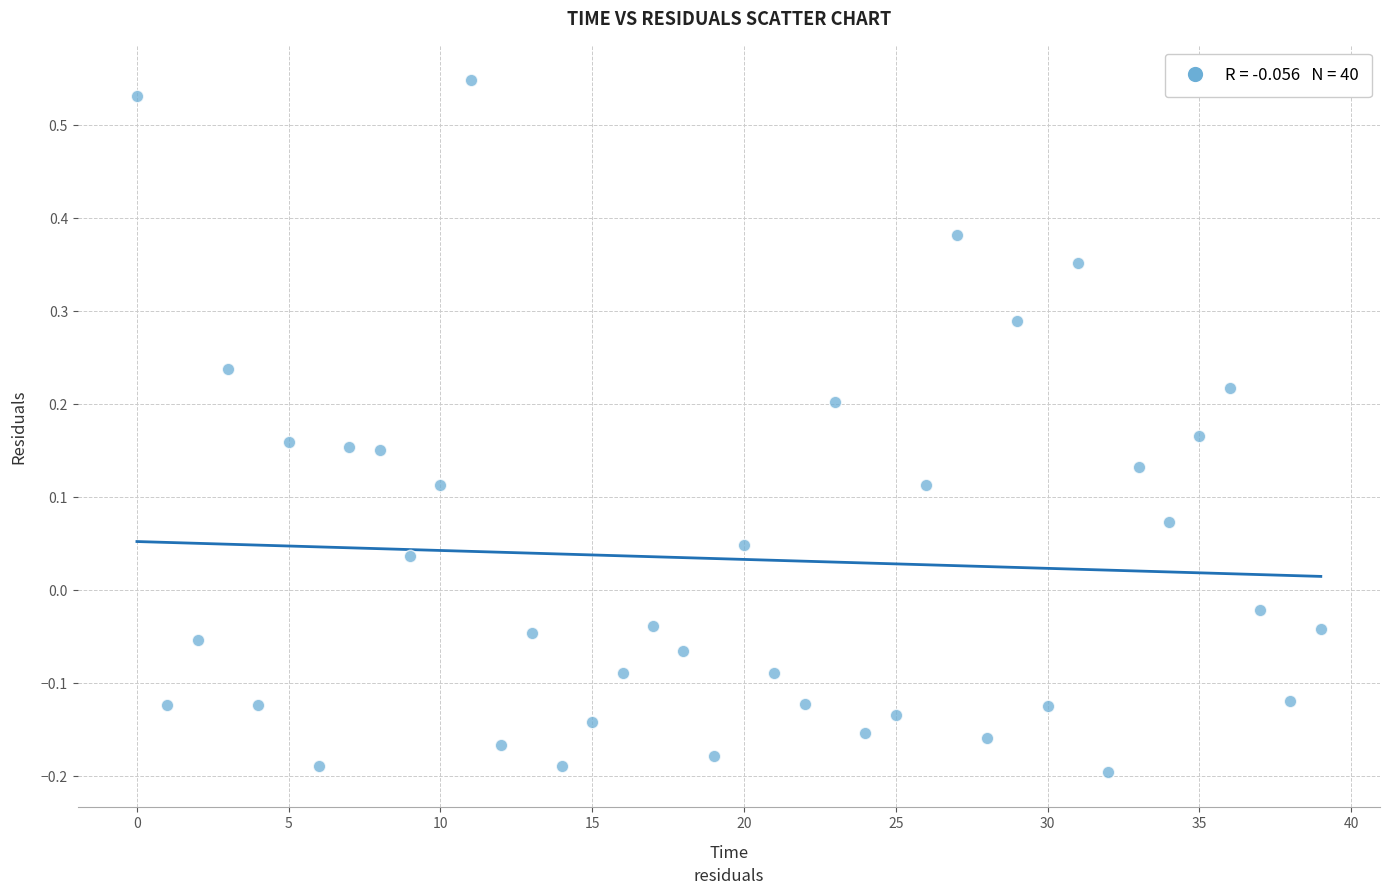

What is the range of Y values (max minus min)?

0.7